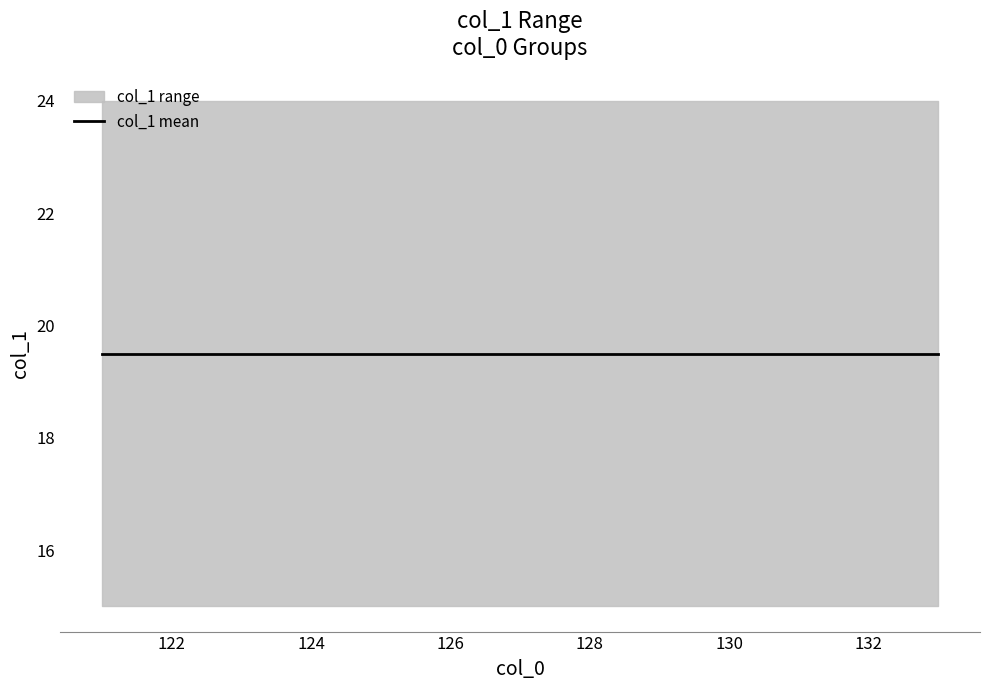

Rank the series at 130 from lowest to highest value.

lower, mean, upper